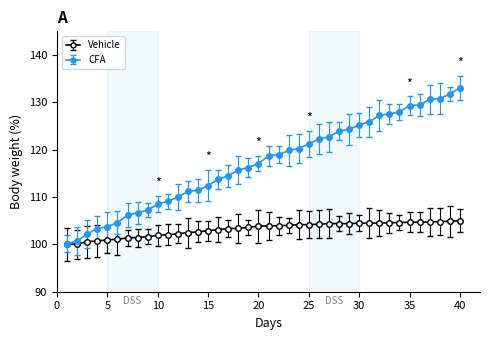

What is the lowest value of the Vehicle series?

100.0